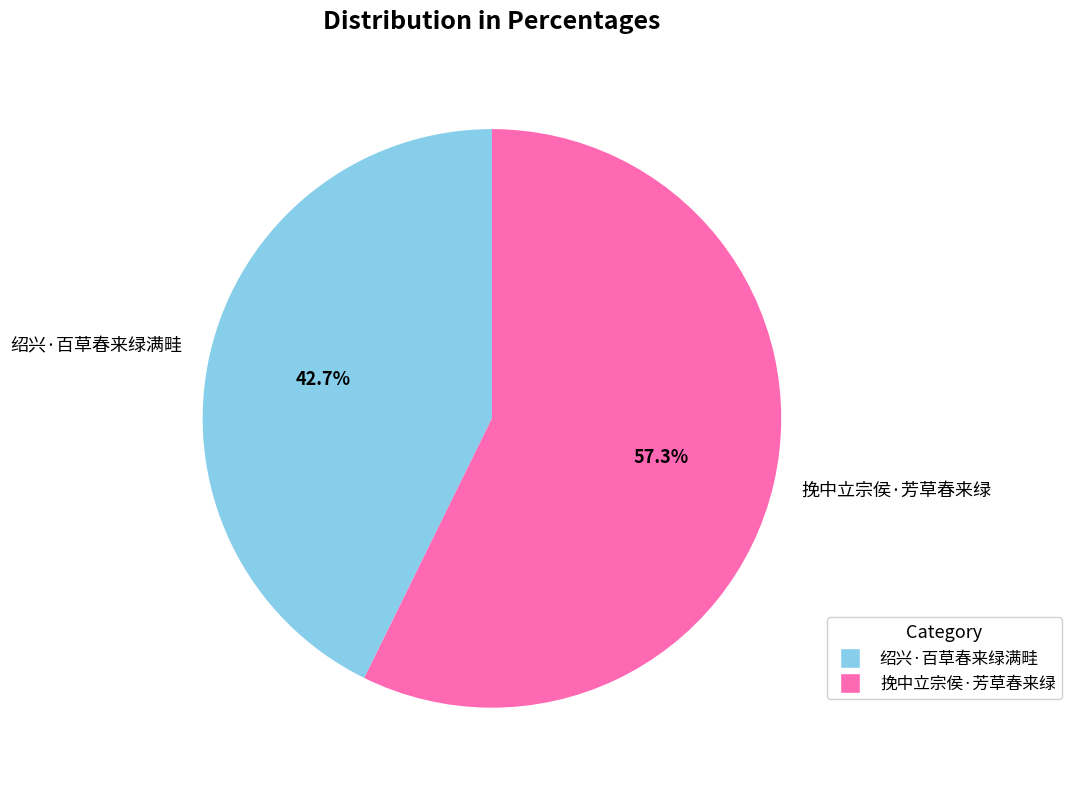

Which has a higher value, 绍兴·百草春来绿满畦 or 挽中立宗侯·芳草春来绿?

挽中立宗侯·芳草春来绿